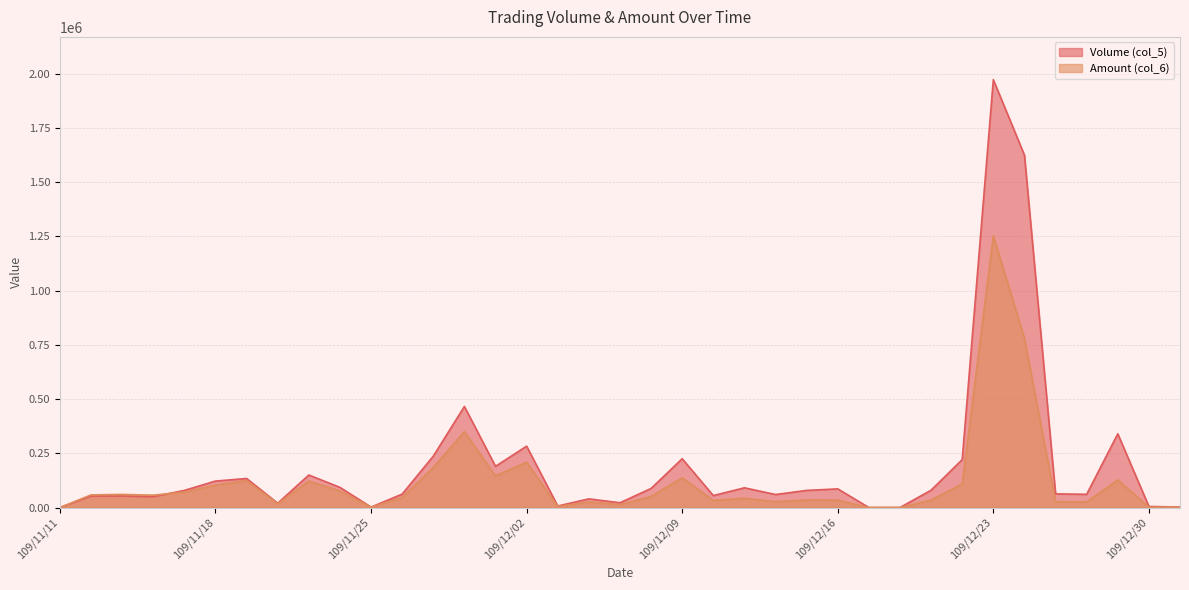

What is the value of the Volume (col_5) point at the 34th from the left?

61000